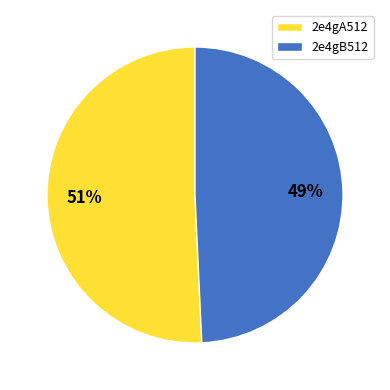

Combined, do 2e4gA512 and 2e4gB512 account for over 50%?

Yes